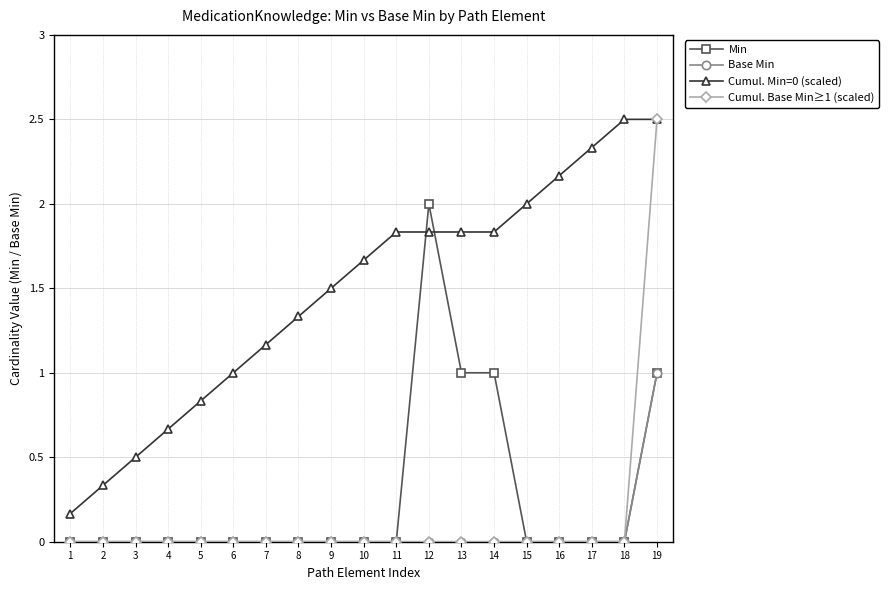

Which series has the largest total across all categories?

Cumul. Min=0 (scaled)